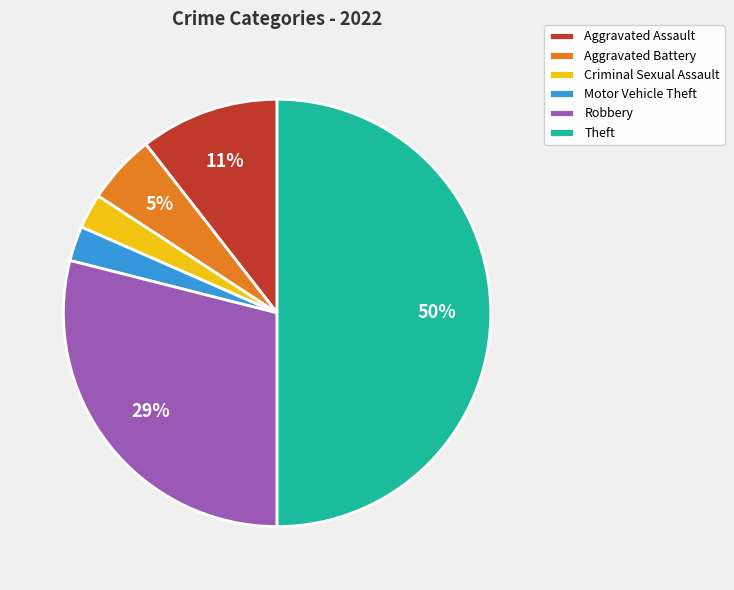

Which slice is the largest?

Theft